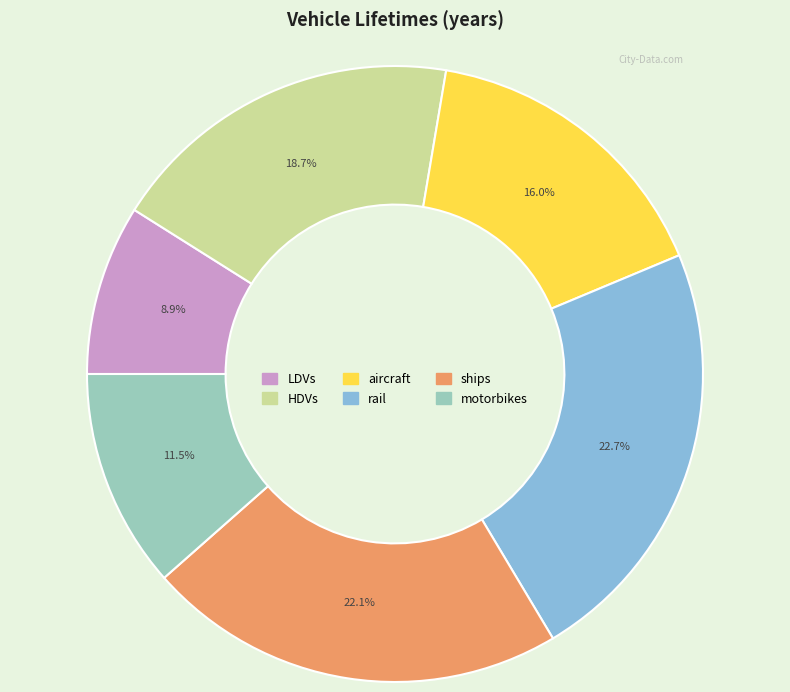

How much of the chart is everything except HDVs?

81.3%